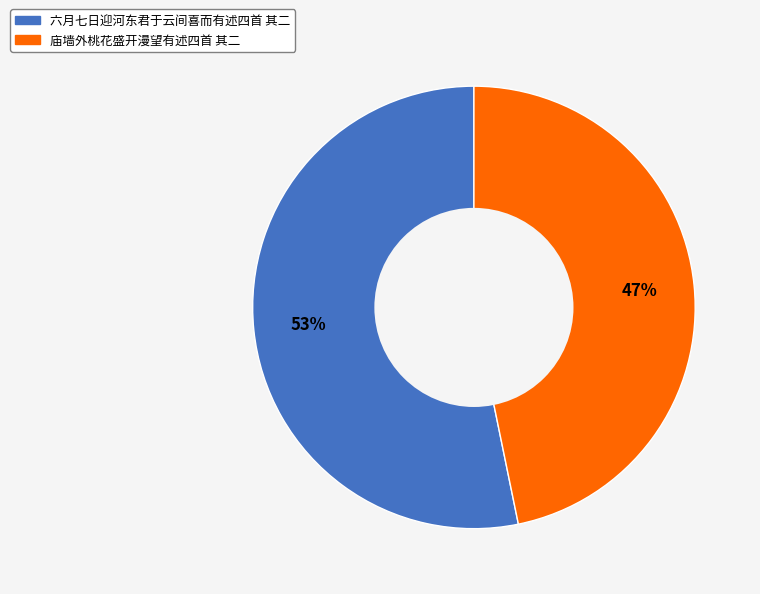

Is there any slice that represents more than half of the pie?

Yes